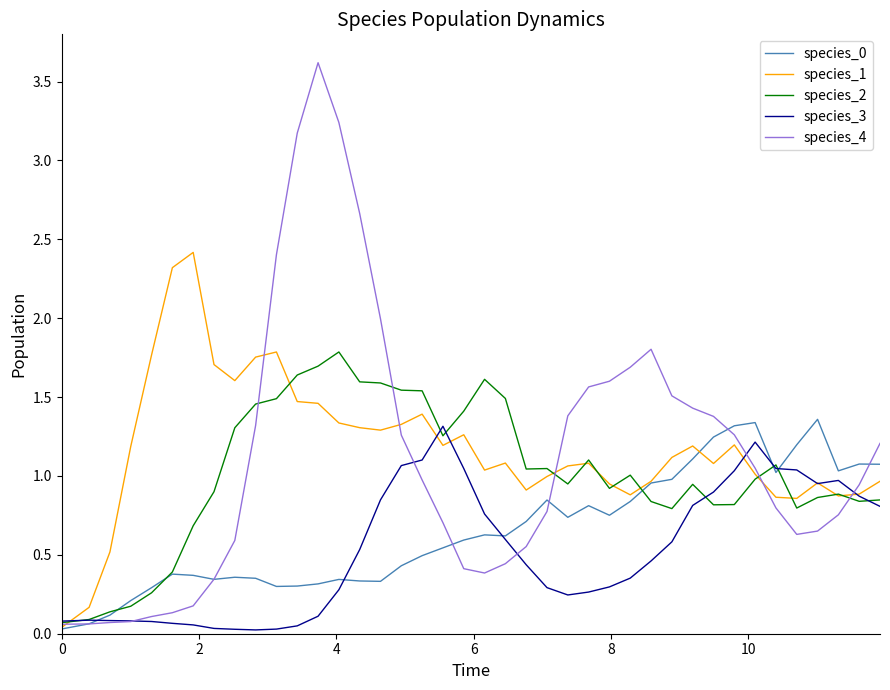

Which series has the widest spread of values?

species_4